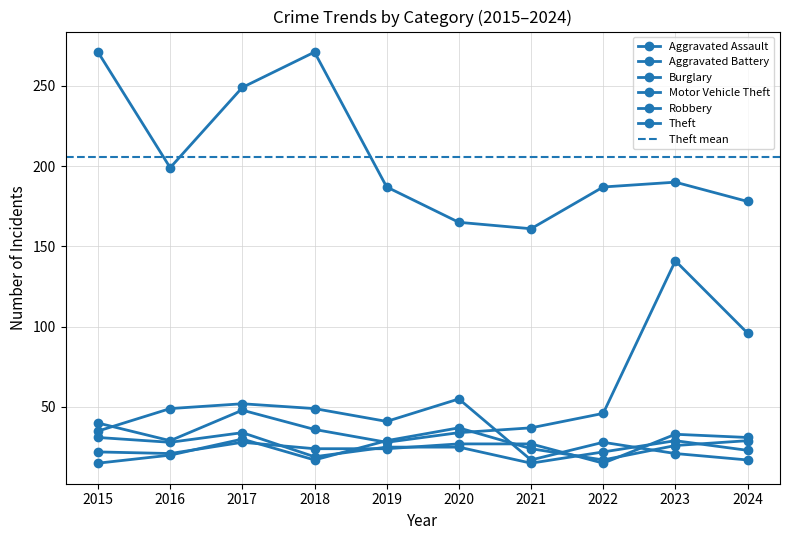

Is it true that Burglary equals 12 at 2023?

False